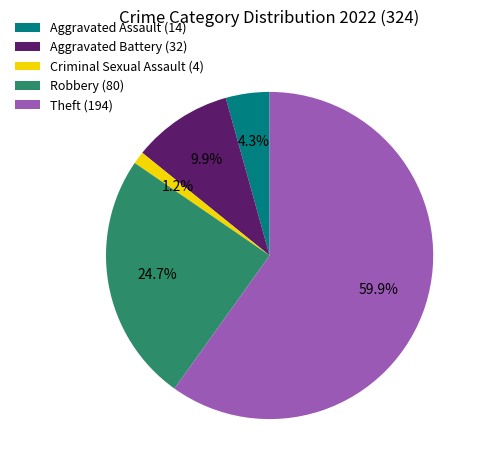

Count the number of slices in the pie.

5